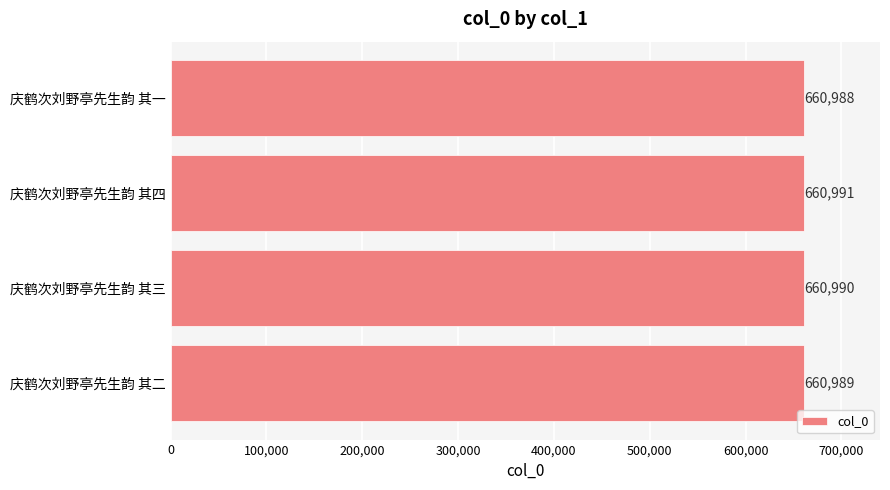

What is the sum of all values?

2643958